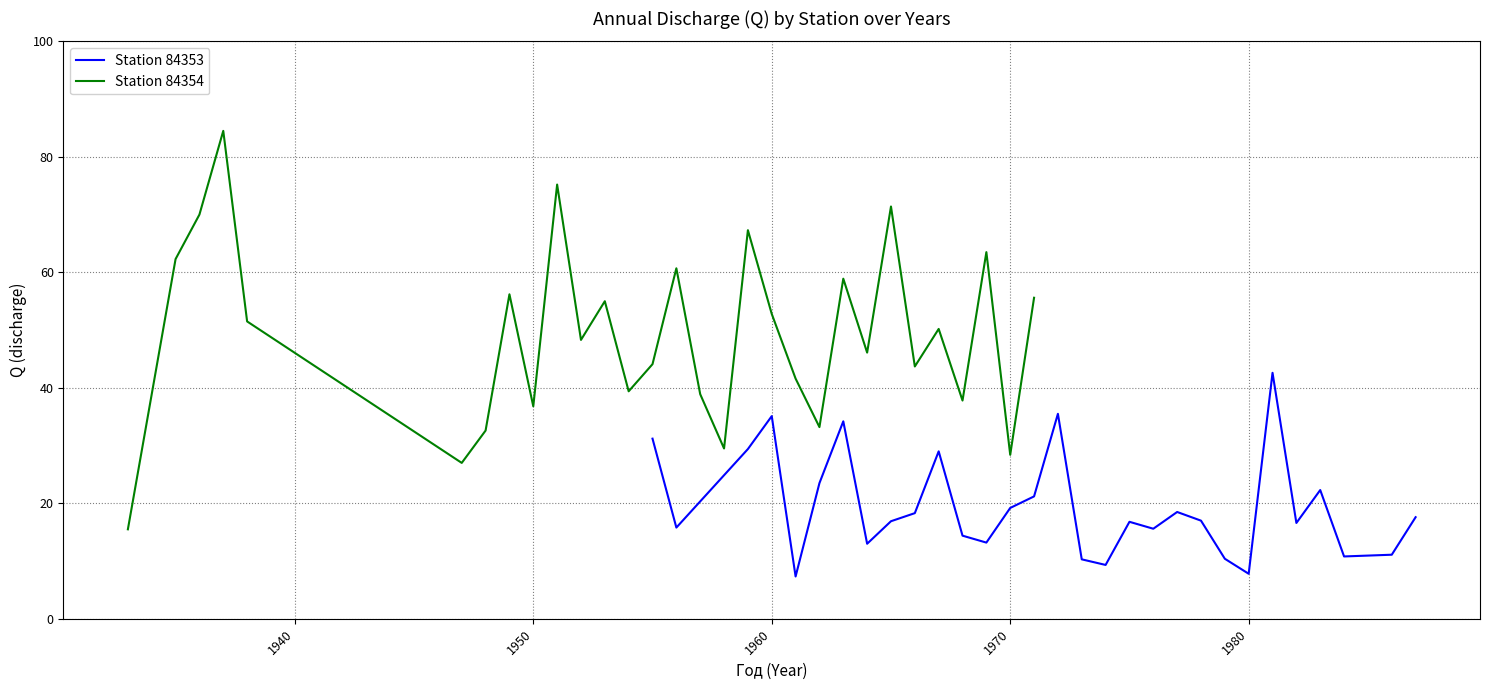

True or false: Station 84353 has a value of 10.8 at 1980.

False